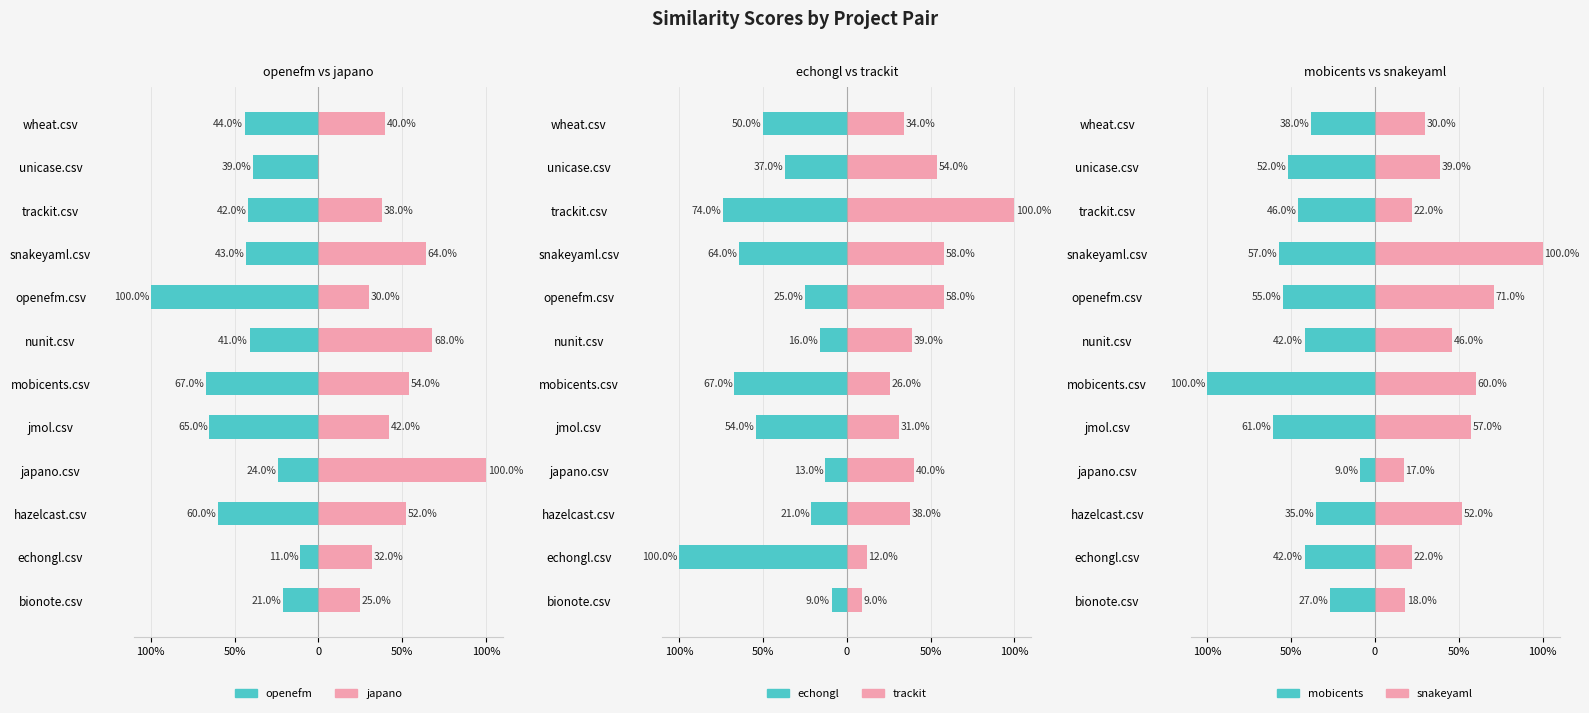

How many groups of bars are there?

12